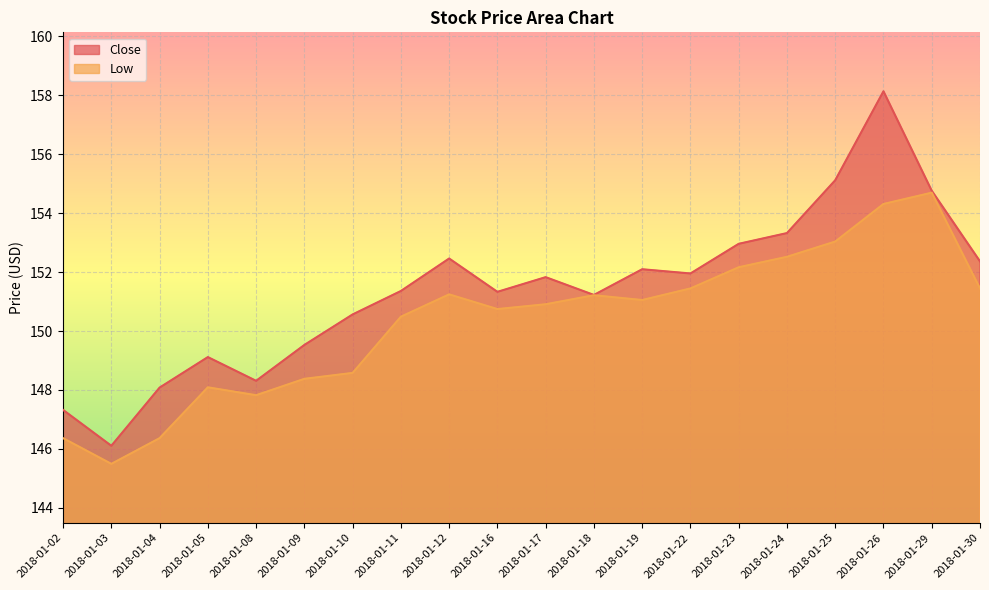

What is the sum of all Close values?

3027.9